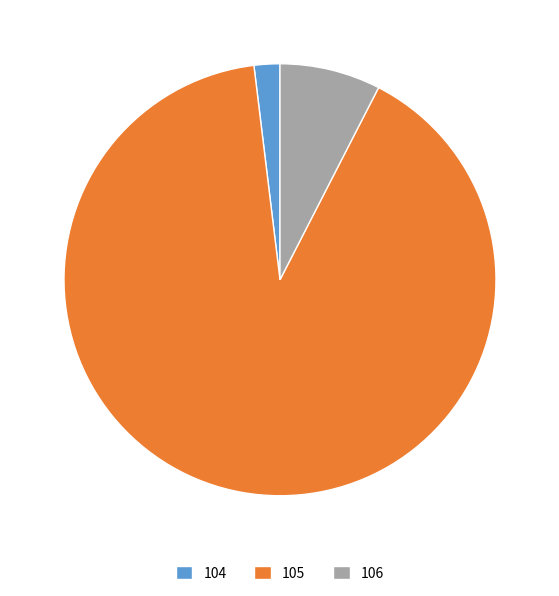

Approximately how many times larger is the value at 105 compared to 104?

46.9